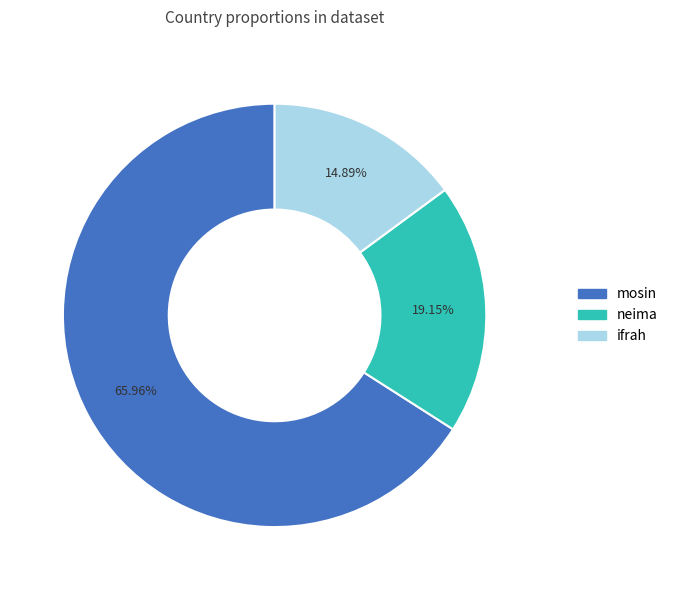

Does ifrah account for over 50% of the chart?

No